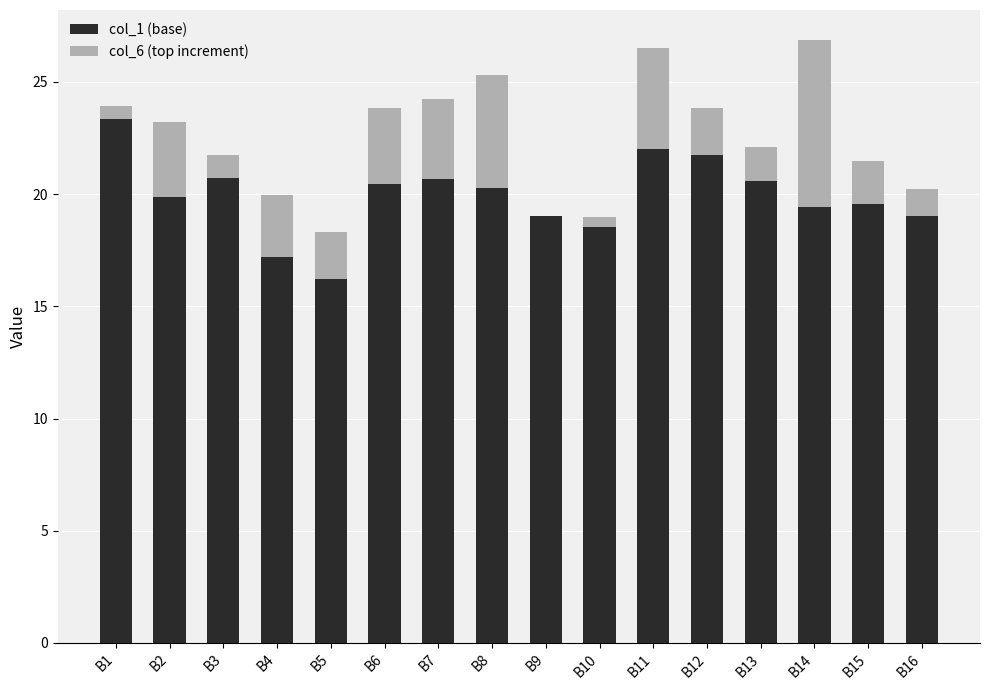

At which label does col_6 (top increment) first exceed 1?

B2